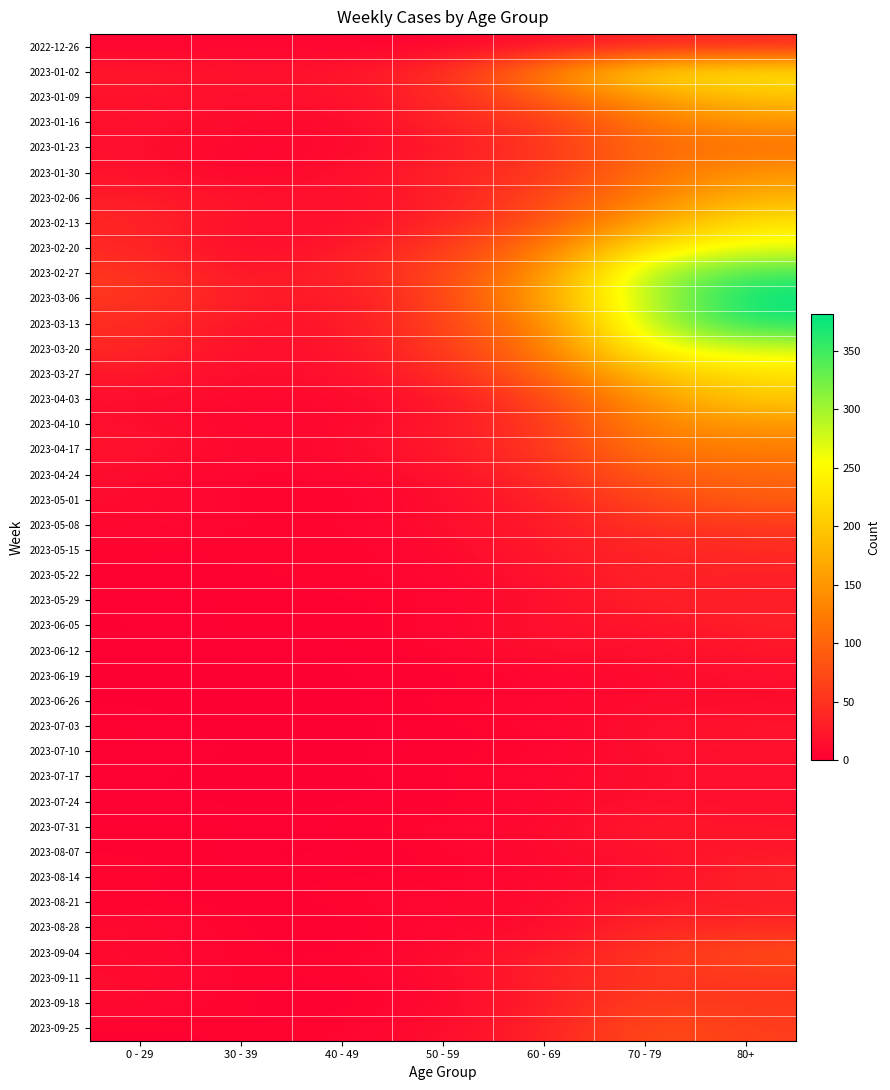

Rank the series at 60 - 69 from lowest to highest value.

2023-06-19, 2023-07-10, 2023-07-03, 2023-06-26, 2023-07-24, 2023-07-17, 2023-07-31, 2023-08-14, 2023-08-28, 2023-08-07, 2023-08-21, 2023-05-29, 2022-12-26, 2023-06-05, 2023-06-12, 2023-05-22, 2023-05-08, 2023-09-04, 2023-09-18, 2023-05-15, 2023-05-01, 2023-09-25, 2023-09-11, 2023-04-24, 2023-01-30, 2023-01-16, 2023-04-10, 2023-04-17, 2023-01-23, 2023-04-03, 2023-02-06, 2023-02-13, 2023-01-09, 2023-03-27, 2023-03-20, 2023-02-20, 2023-03-13, 2023-01-02, 2023-02-27, 2023-03-06